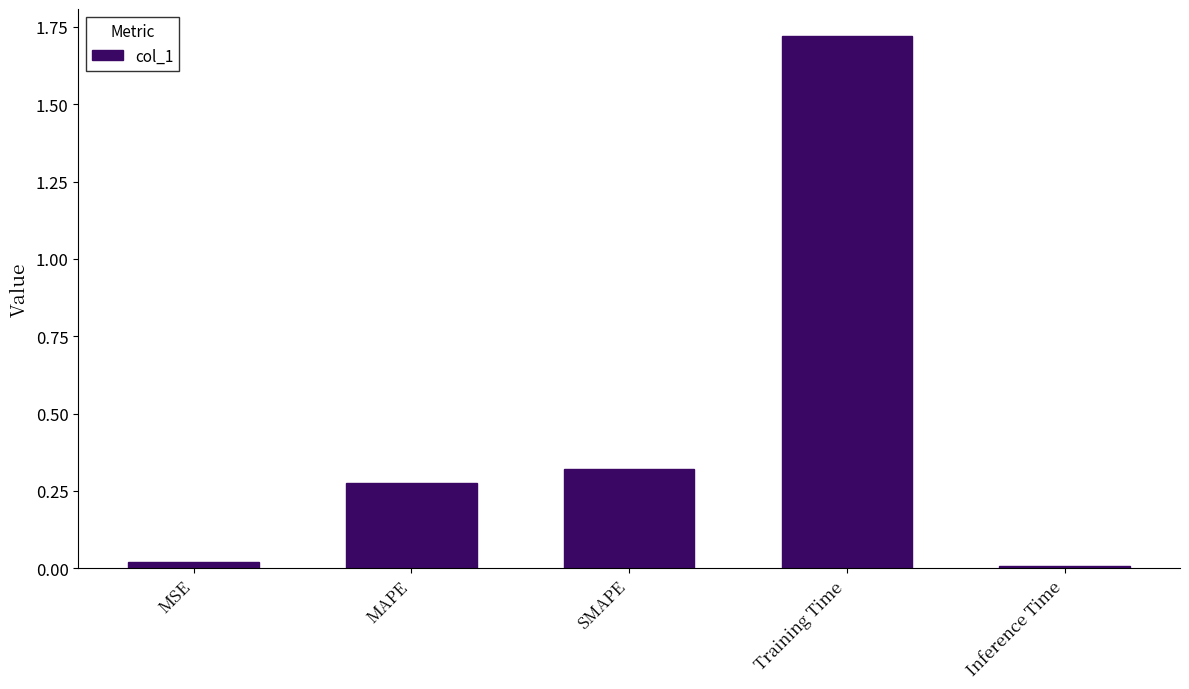

What is the change in value from MAPE to Inference Time?

-0.3